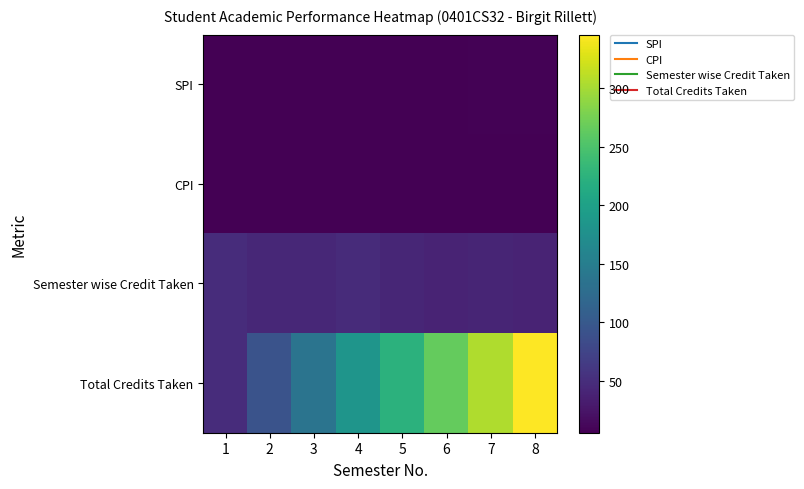

Rank the series at 4 from highest to lowest value.

Total Credits Taken, Semester wise Credit Taken, CPI, SPI